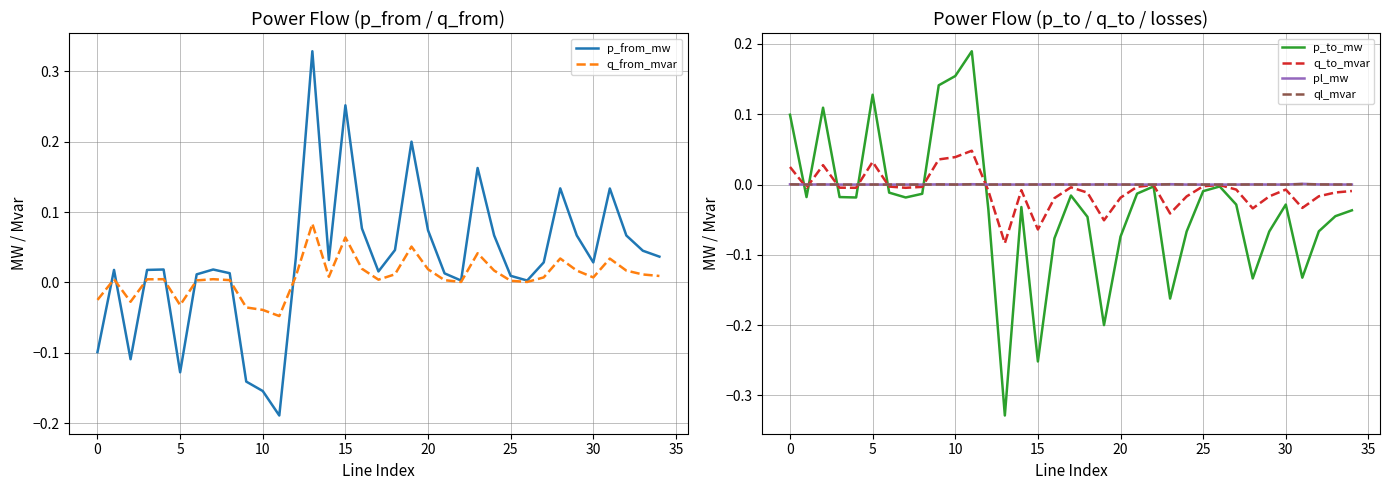

Which series ends up on top after the final intersection of ql_mvar and q_to_mvar?

ql_mvar